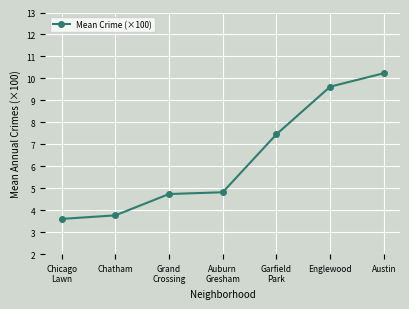

What is the average value?

6.3